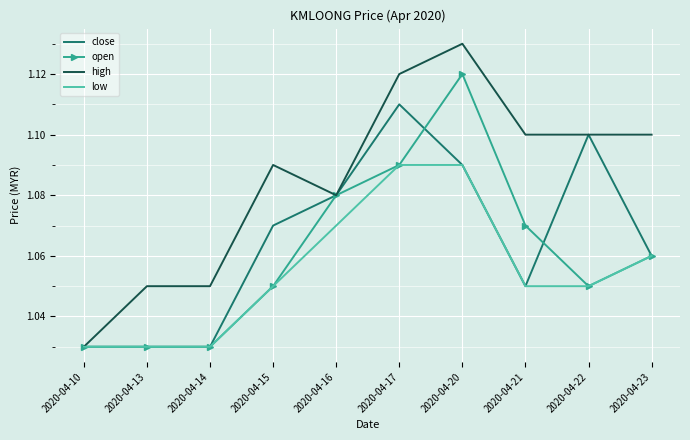

Which category has the highest value across all series?

2020-04-20